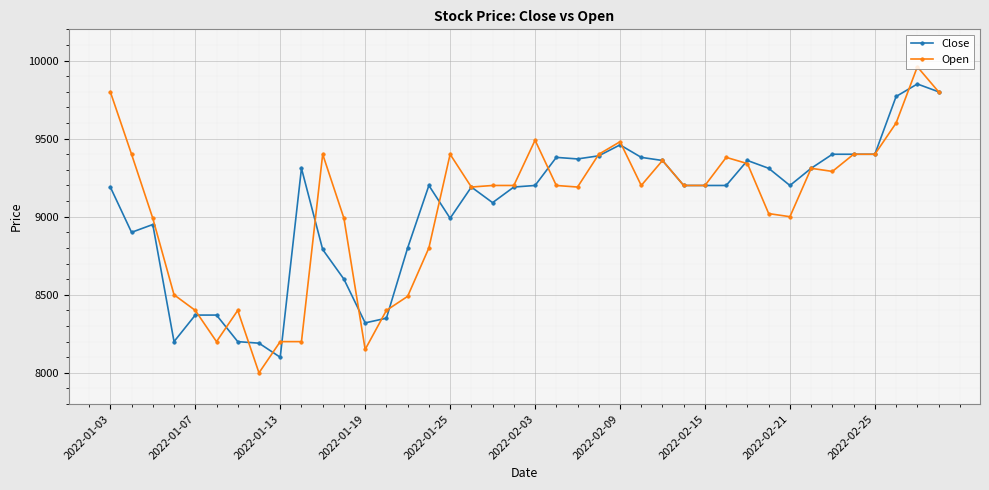

True or false: Open has more than 0 interior local peaks.

True